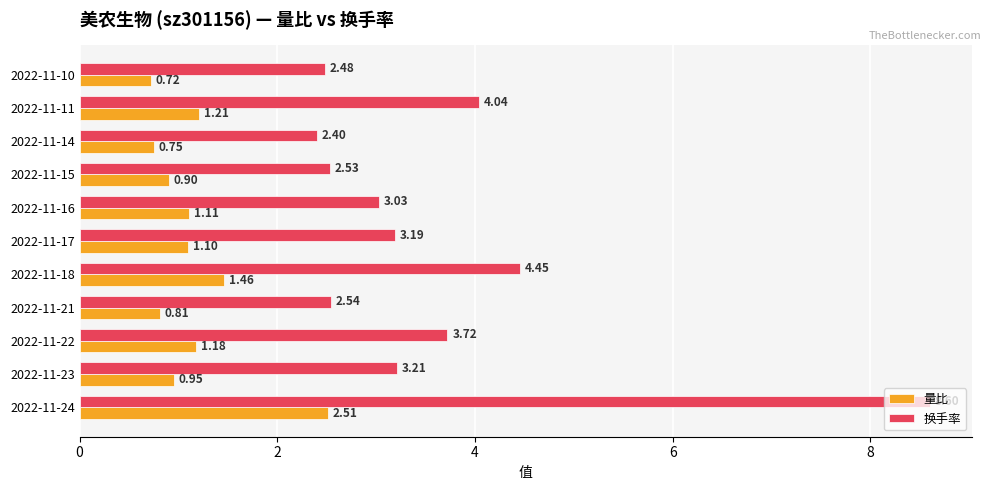

What is the difference between the 量比 values at 2022-11-17 and 2022-11-18?

0.4